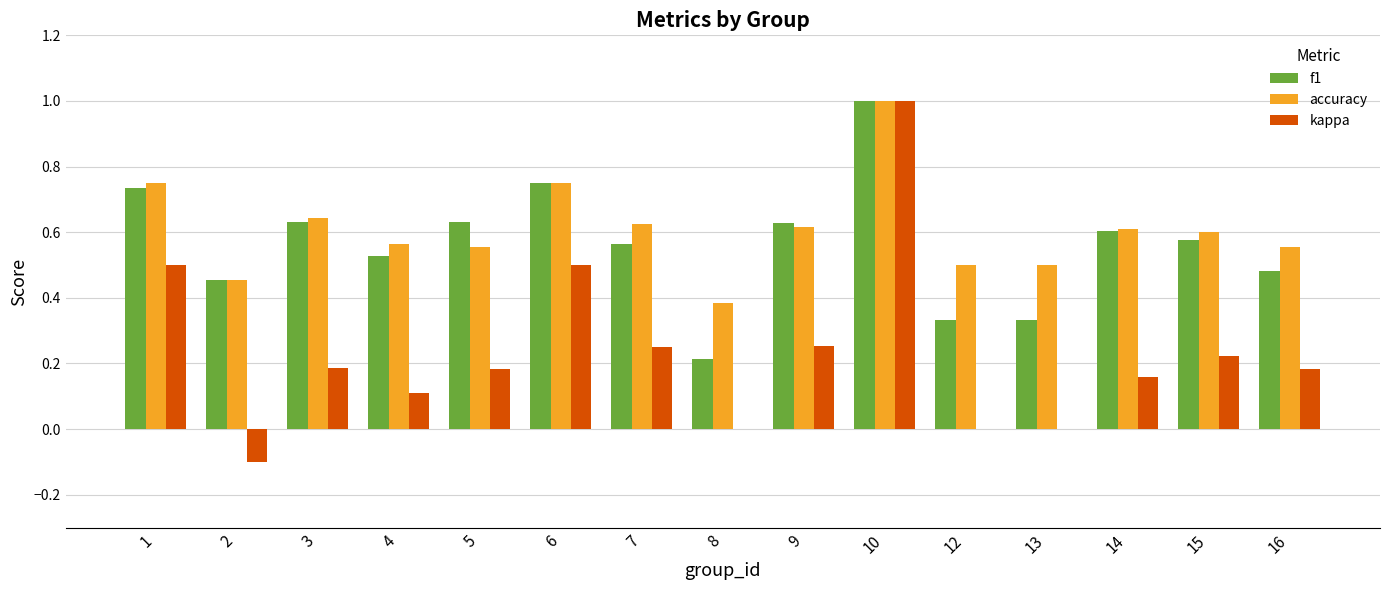

How many accuracy values are between 0 and 1?

15